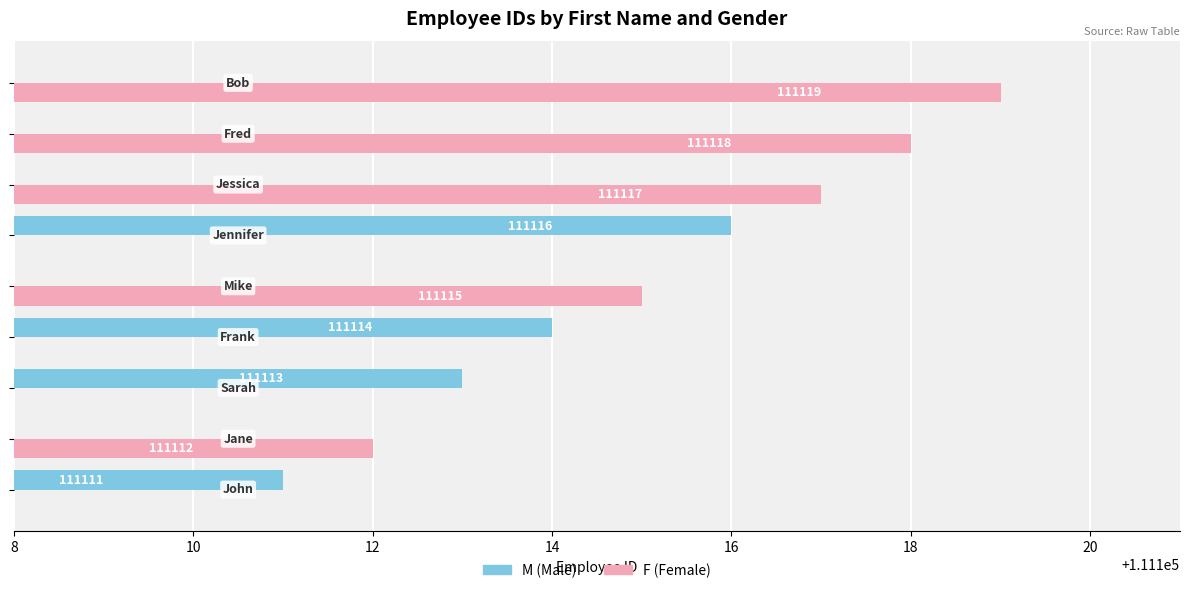

Which series has the widest spread of values?

F